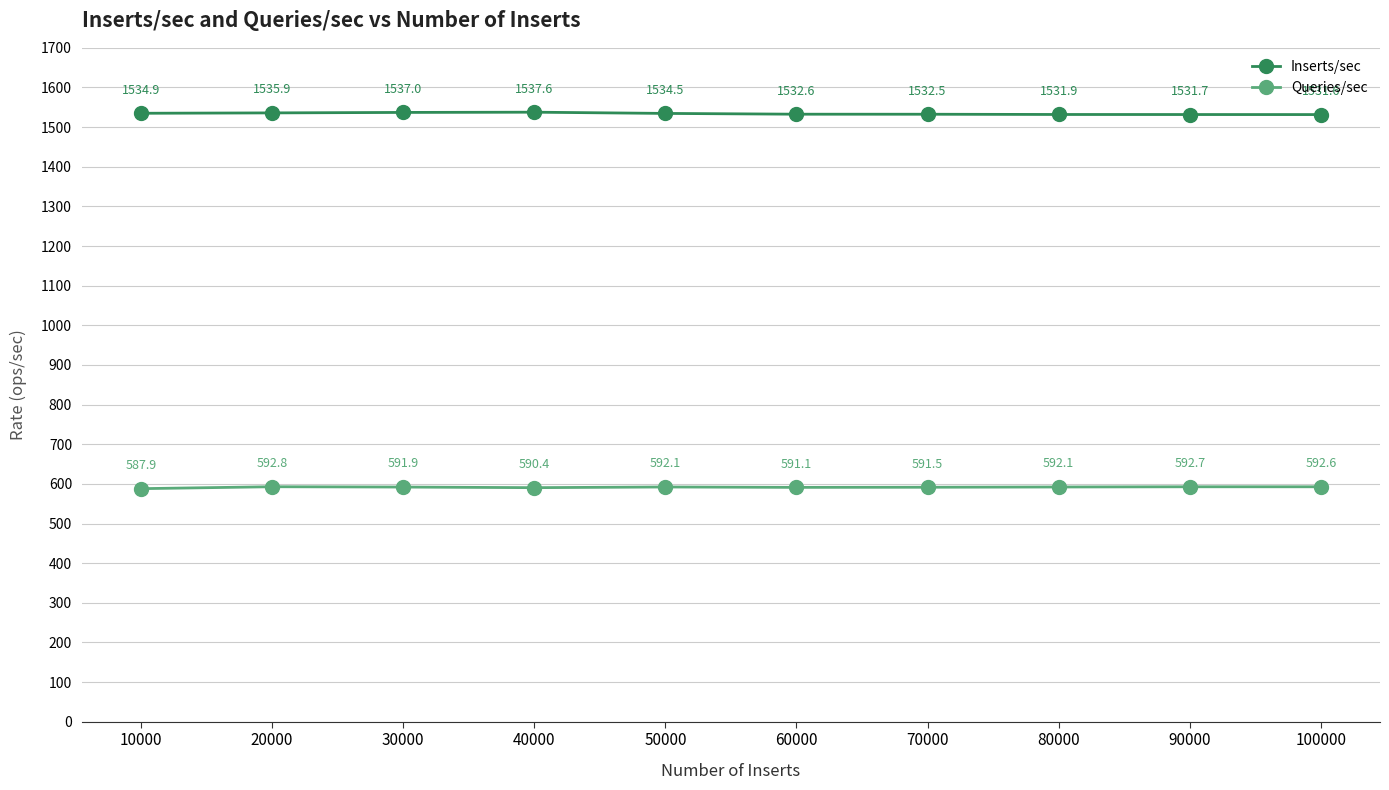

What is the maximum value shown in the chart?

1537.6